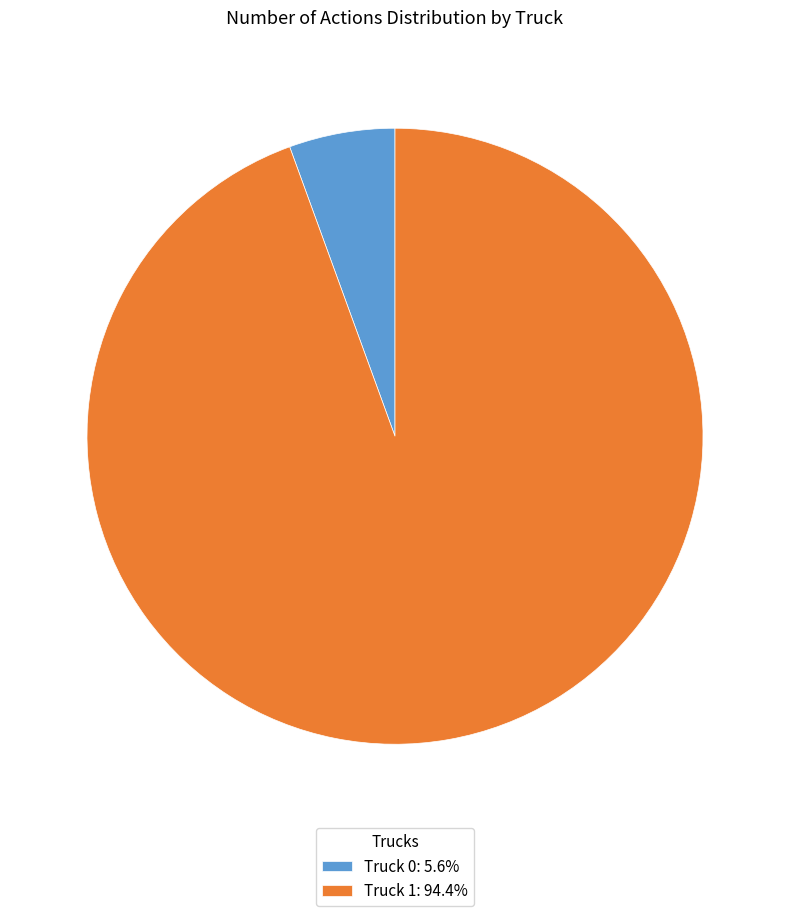

Do Truck 1: 94.4% and Truck 0: 5.6% together represent more than half of the pie?

Yes